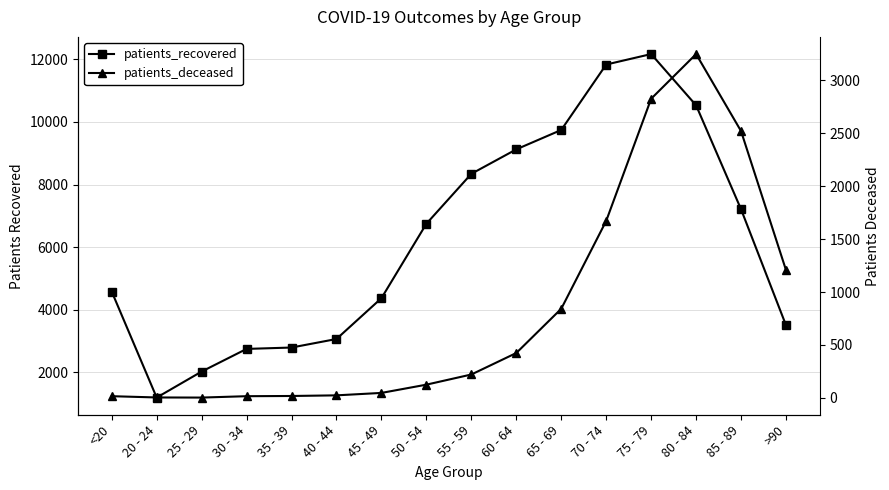

Reading left to right, transcribe all the data shown in this chart.

patients_recovered: 4575	1187	2019	2743	2787	3060	4366	6746	8342	9124	9744	11836	12171	10531	7207	3499
patients_deceased: 16	4	3	16	18	24	47	125	221	424	842	1672	2826	3248	2520	1207